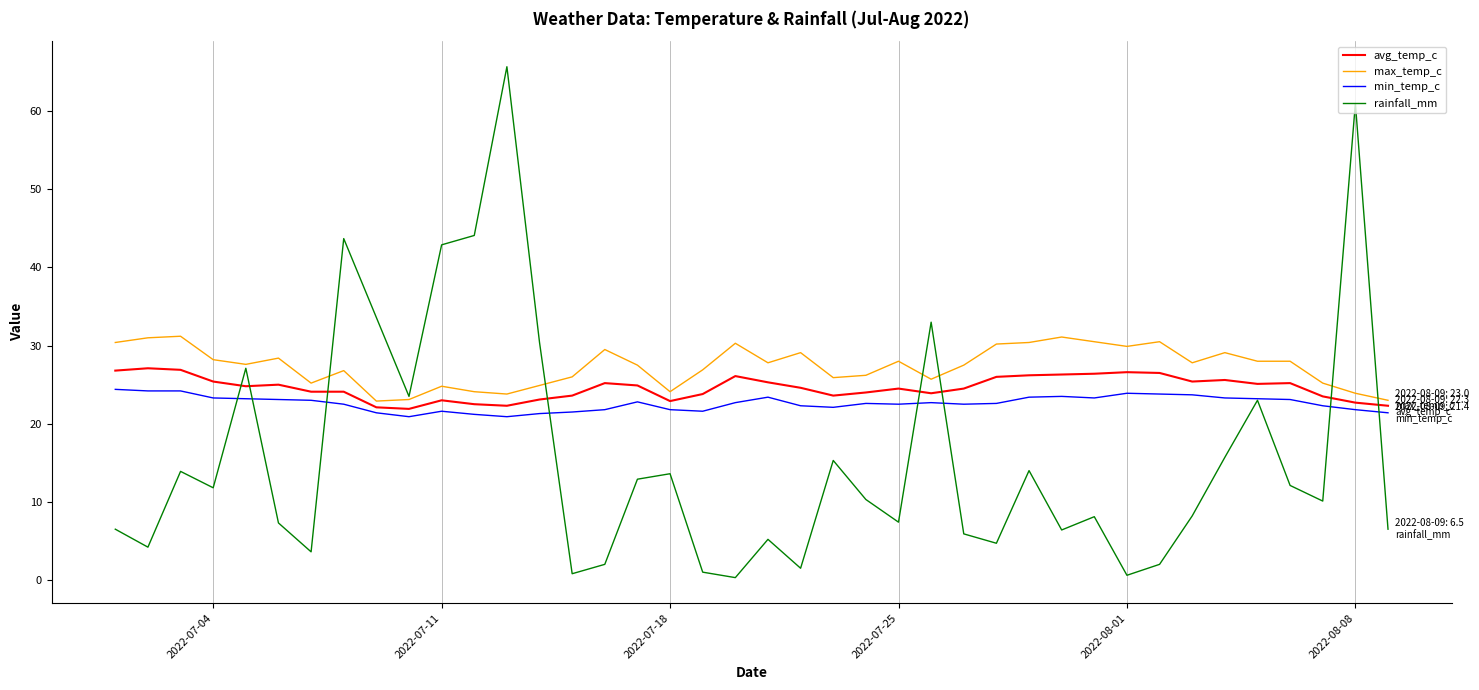

What is the difference between the second highest and second lowest values in the max_temp_c series?

8.1